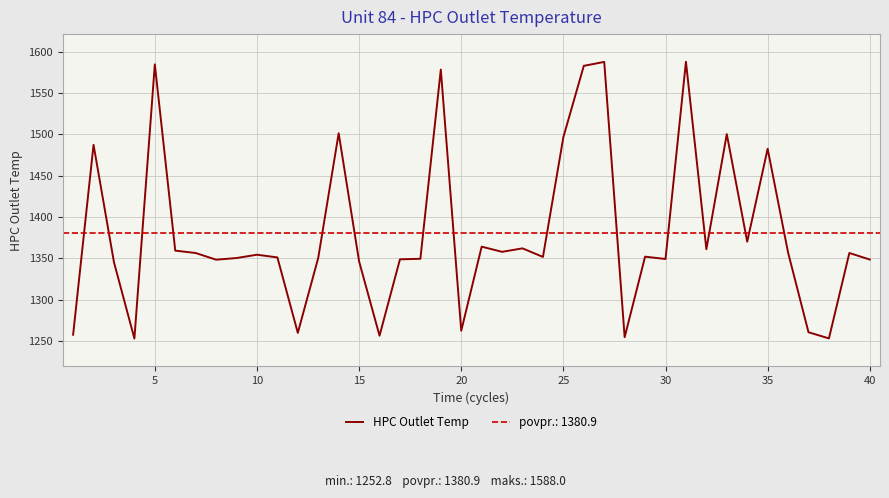

Is it true that HPC Outlet Temp equals 1482.6 at 35?

True